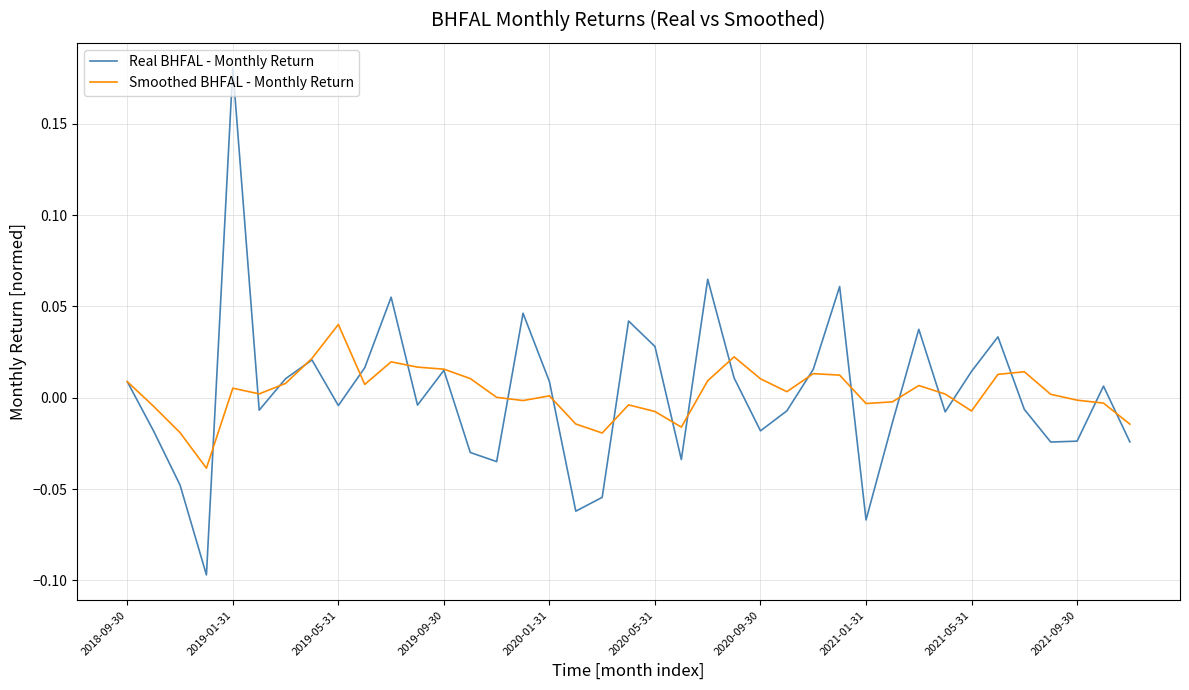

After their last crossing, which series has the higher values: Real BHFAL - Monthly Return or Smoothed BHFAL - Monthly Return?

Smoothed BHFAL - Monthly Return